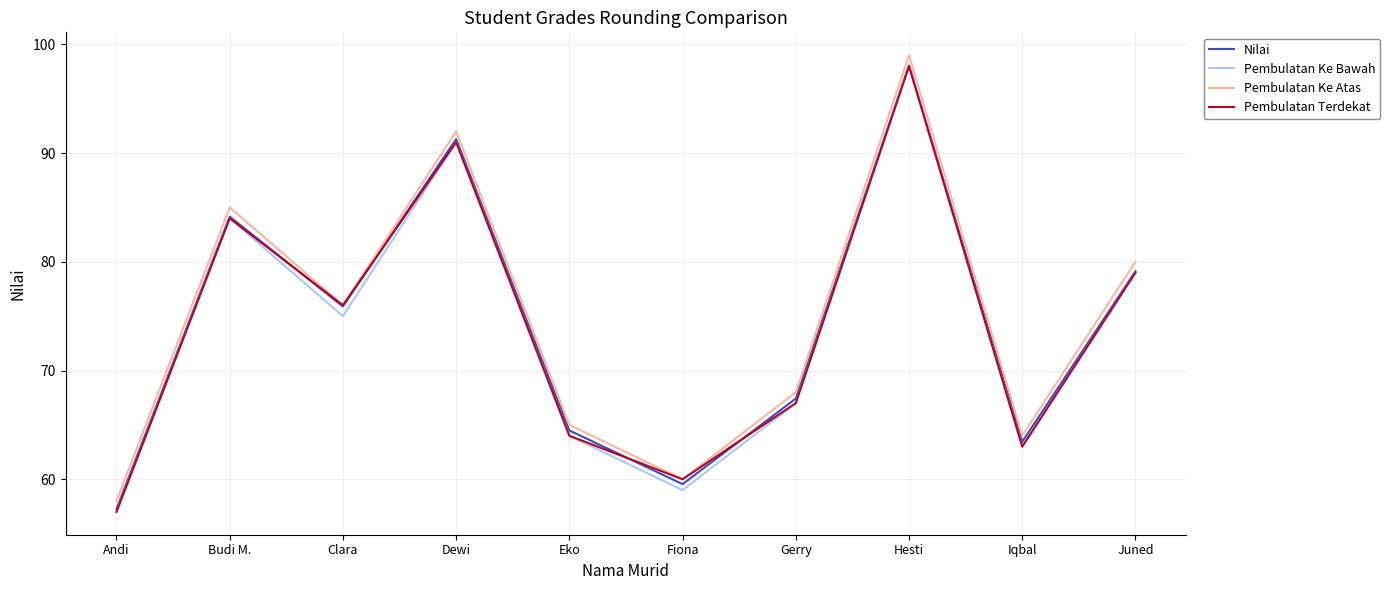

Which category has the lowest value across all series?

Andi